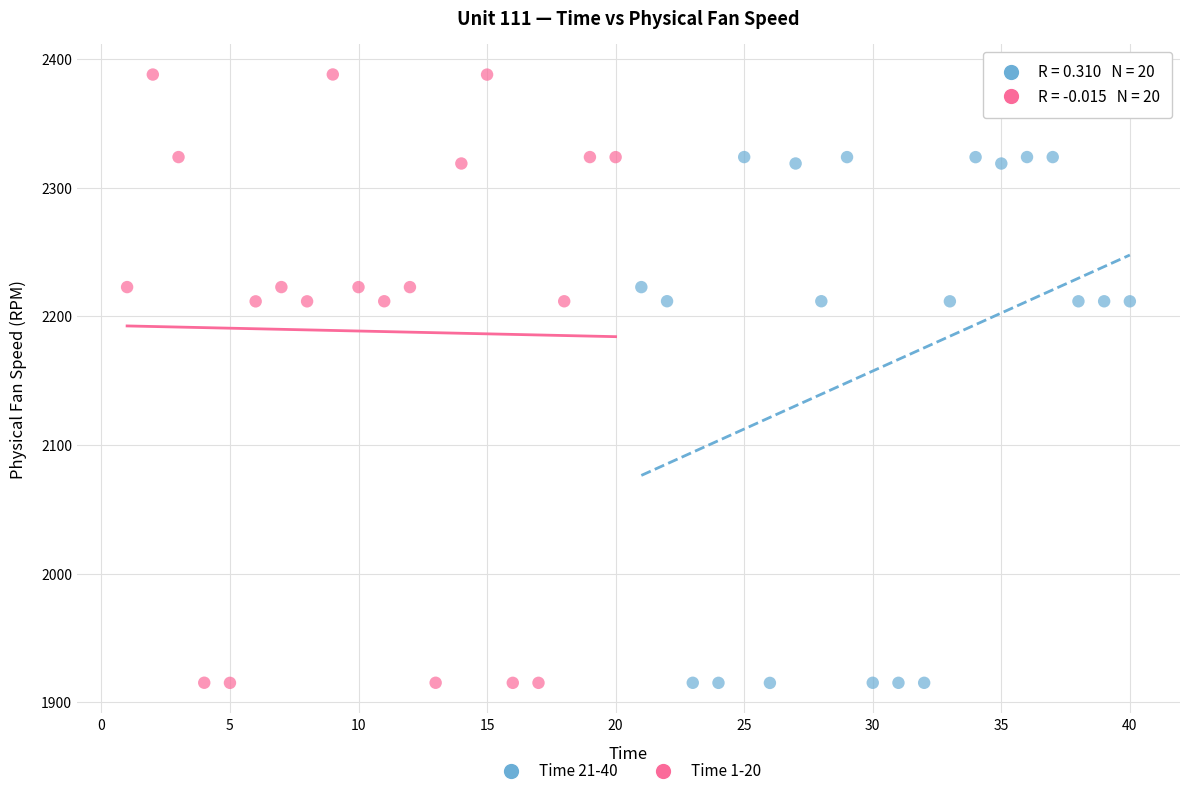

Which series reaches the maximum Y coordinate?

Time 1-20